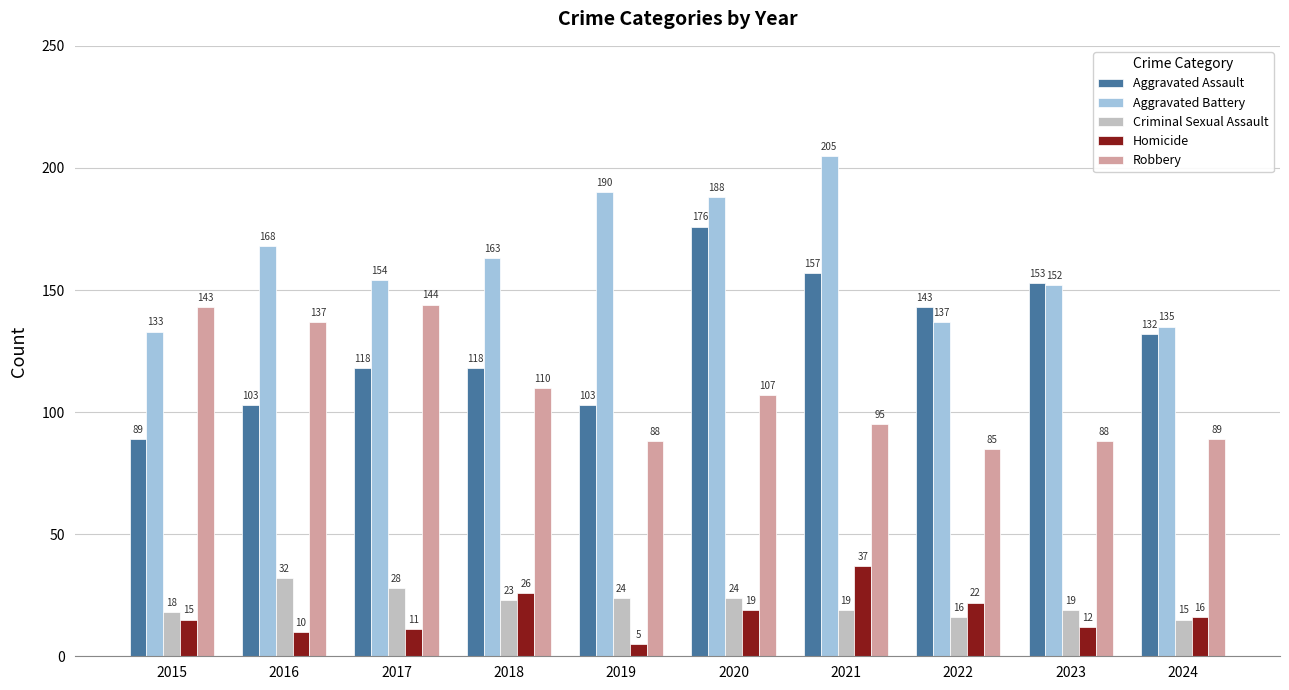

Which series changed the most between 2020 and 2023?

Aggravated Battery